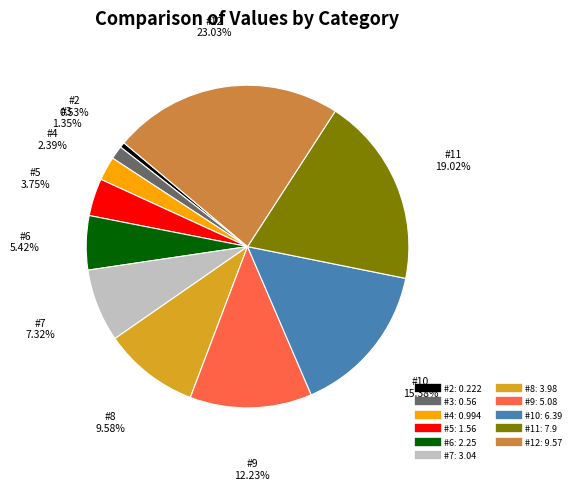

To the nearest percent, what portion does #5 represent?

4%